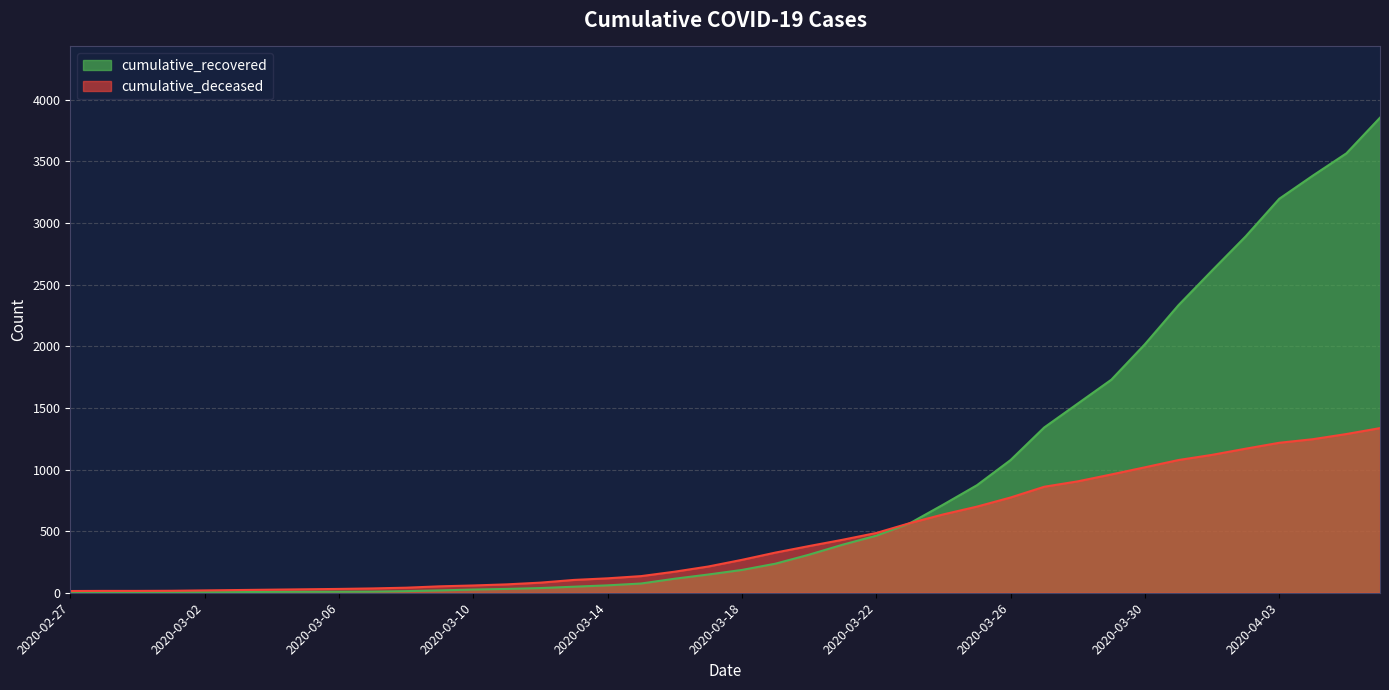

What is the difference between the maximum and second lowest values in the cumulative_recovered series?

3852